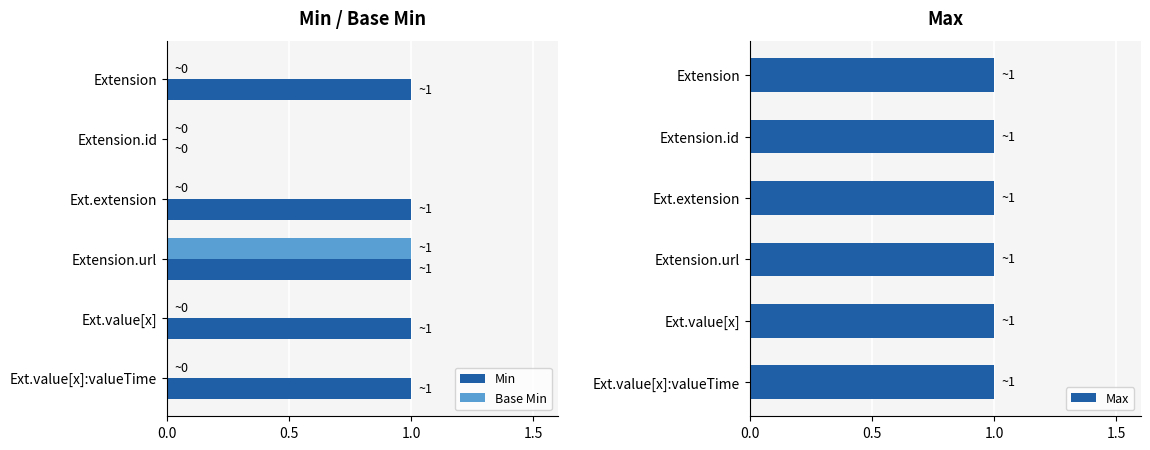

True or false: Min has a value of 1 at Ext.value[x]:valueTime.

True